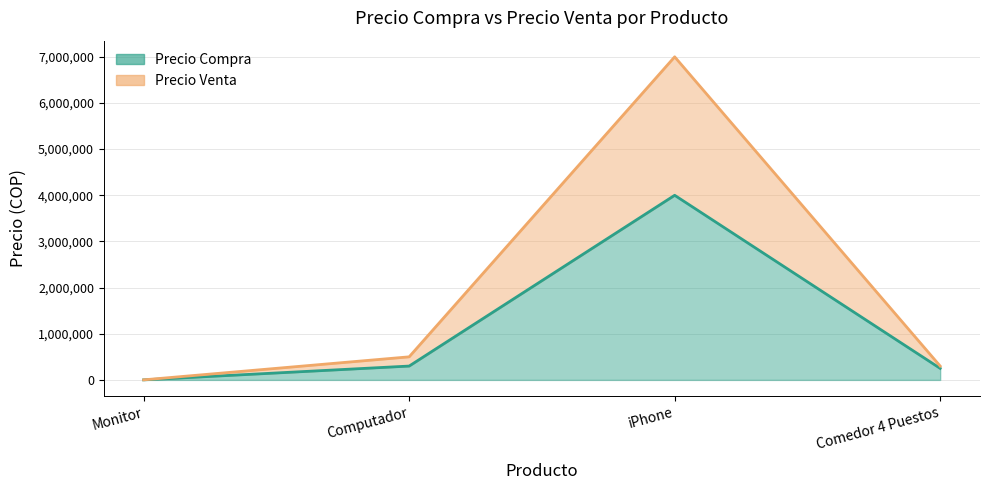

What is the total value across all series at Computador?

800000